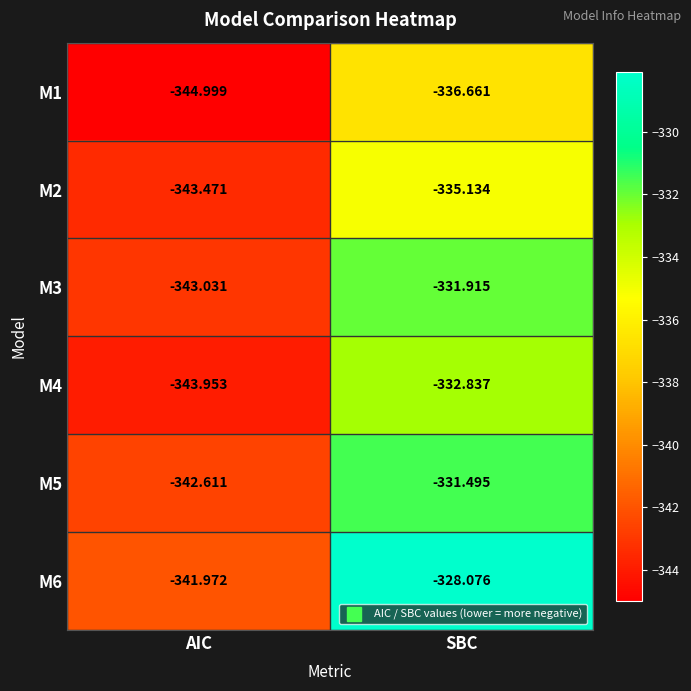

At which category is the sum across all series the highest?

SBC